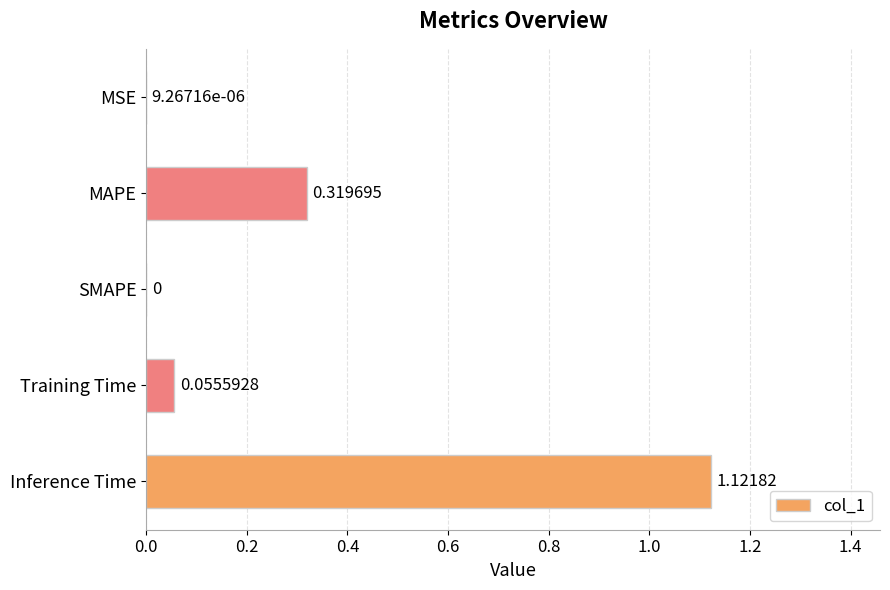

Which label corresponds to the largest value in the chart?

Inference Time